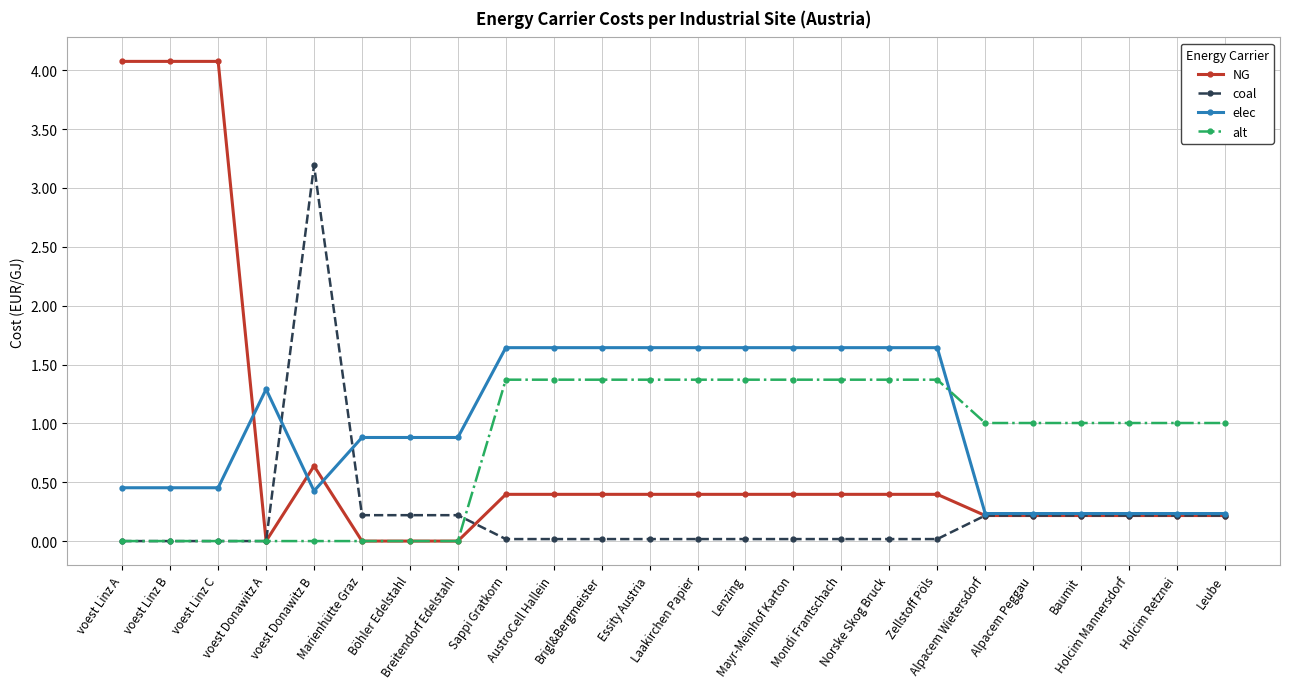

The value of alt at Essity Austria is 2.4. True or false?

False